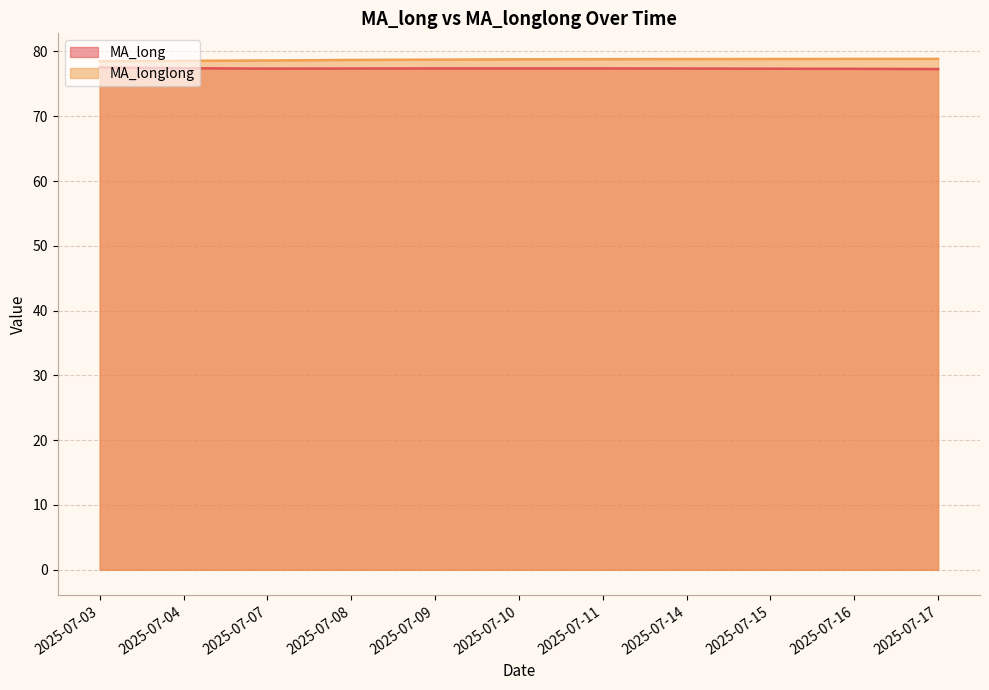

True or false: MA_longlong and MA_long cross at least once.

False